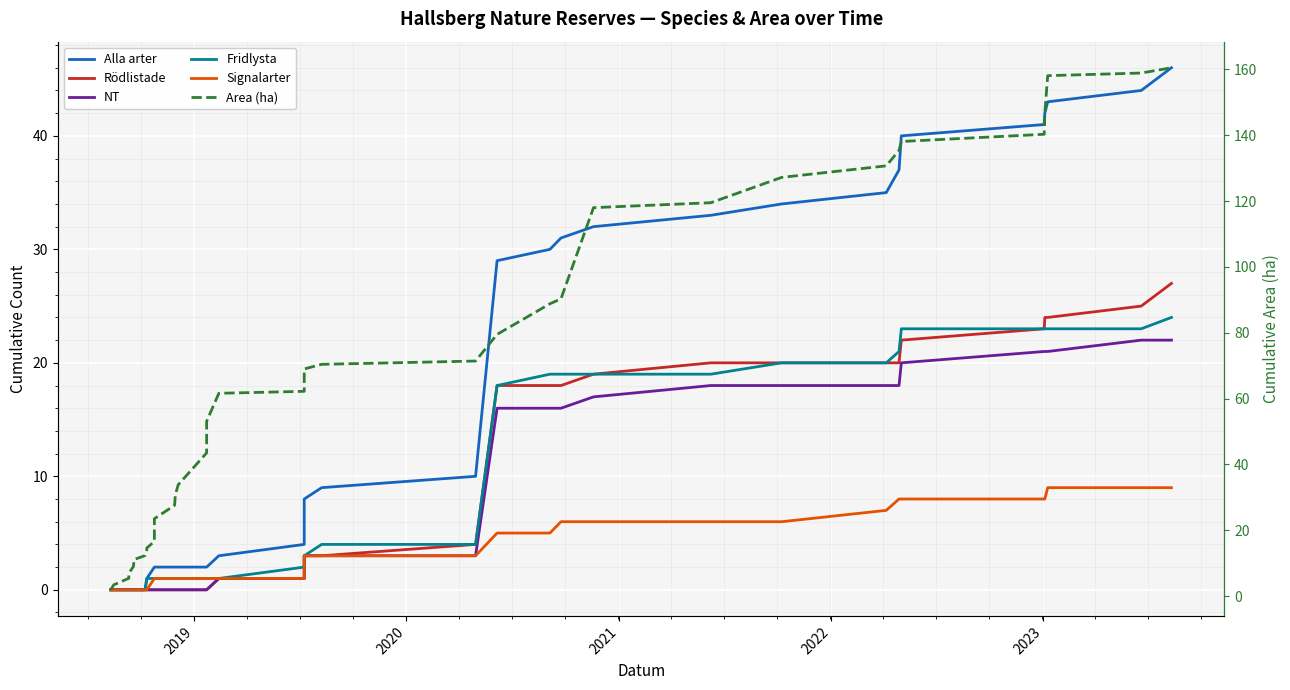

Which series has the largest range (max minus min)?

Area (ha)